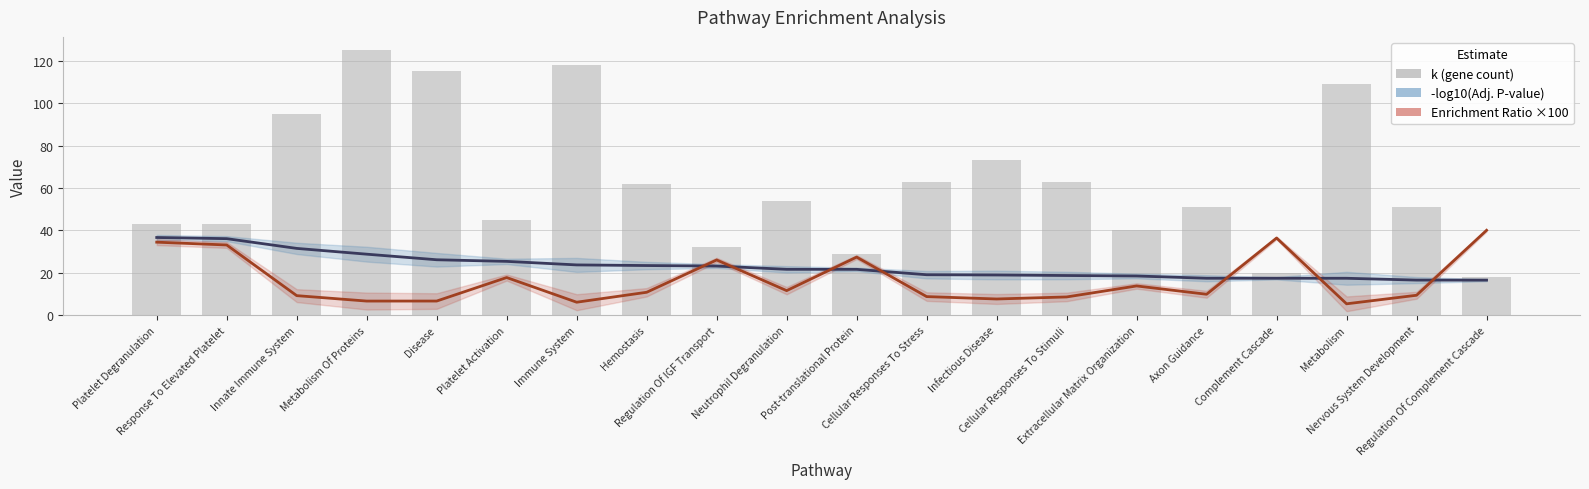

The -log10(Adj. P-value) series shows 34.5 at Immune System. True or false?

False